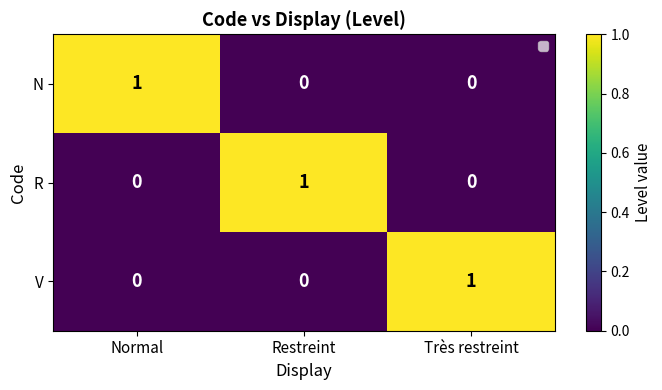

At how many categories does at least one series exceed 0?

3